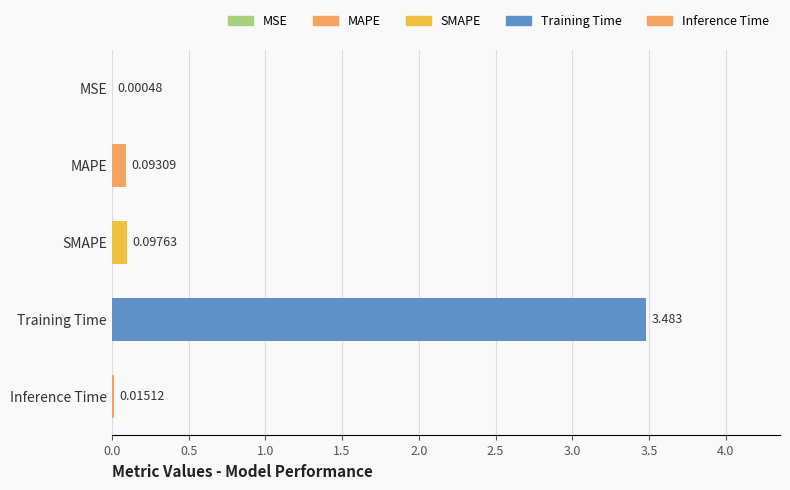

At which label is the value closest to 1?

SMAPE